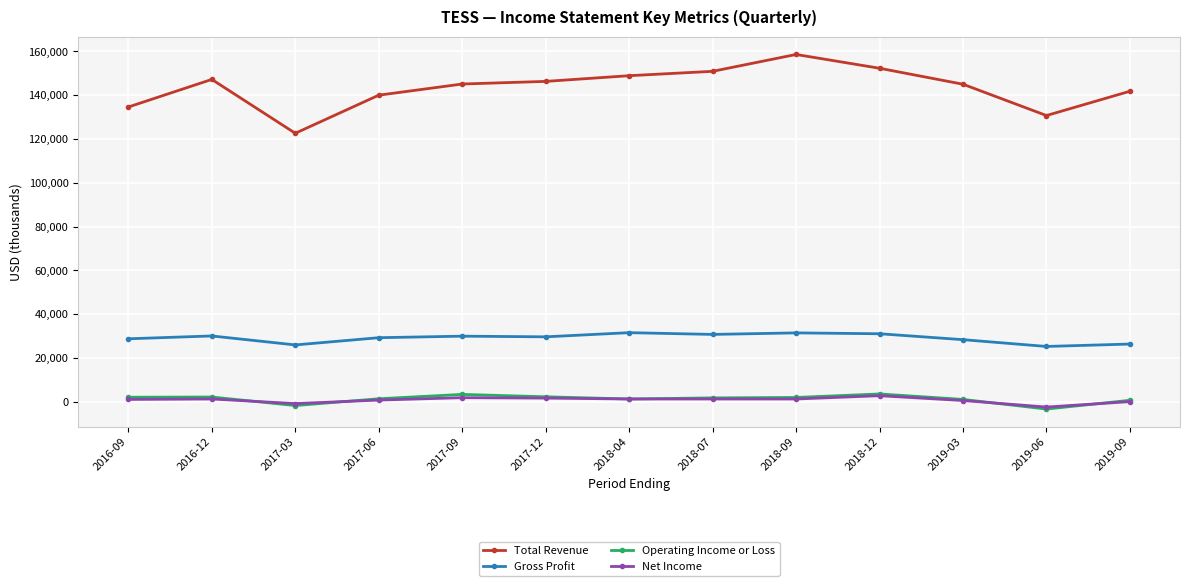

Which series has the widest spread of values?

Total Revenue